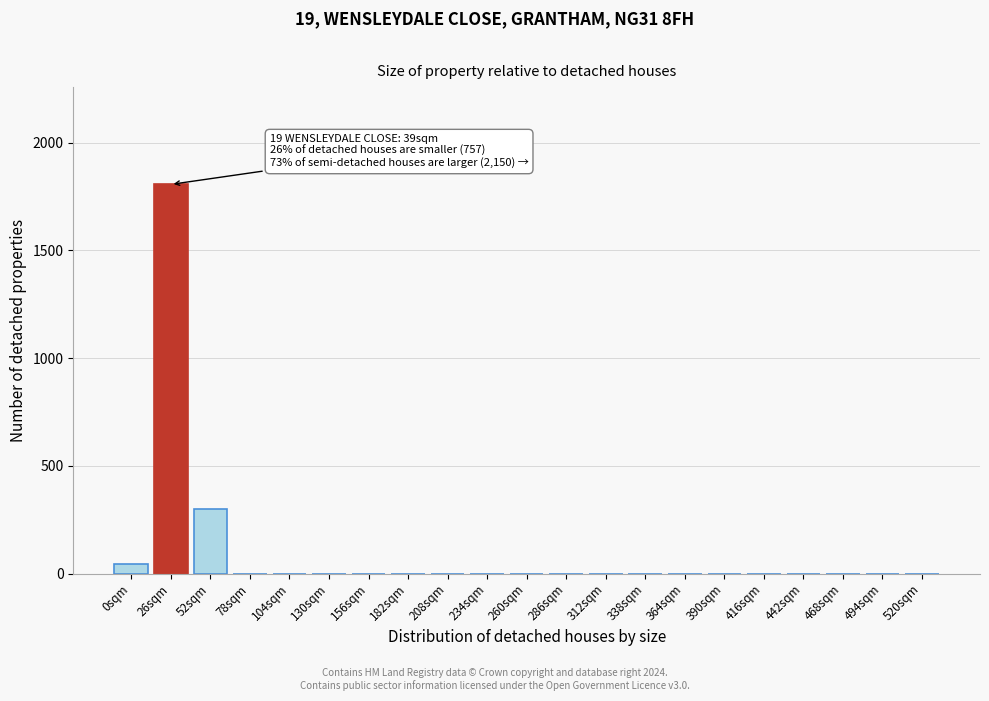

Reading left to right, transcribe all the data shown in this chart.

0sqm=43.0	26sqm=1806.0	52sqm=301.0	78sqm=0.0	104sqm=0.0	130sqm=0.0	156sqm=0.0	182sqm=0.0	208sqm=0.0	234sqm=0.0	260sqm=0.0	286sqm=0.0	312sqm=0.0	338sqm=0.0	364sqm=0.0	390sqm=0.0	416sqm=0.0	442sqm=0.0	468sqm=0.0	494sqm=0.0	520sqm=0.0